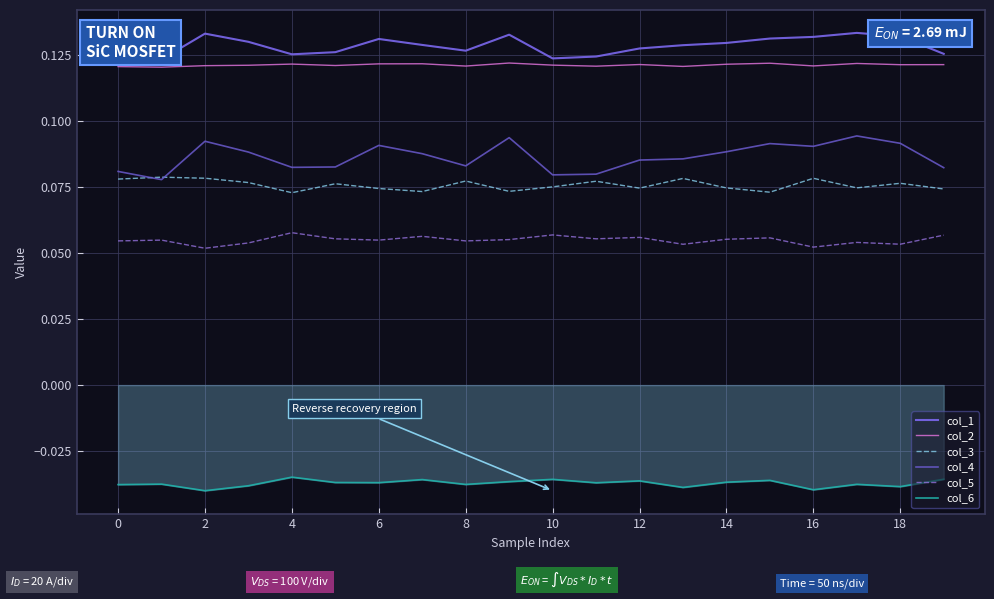

List the series in order of their peak value, highest first.

col_1, col_2, col_4, col_3, col_5, col_6